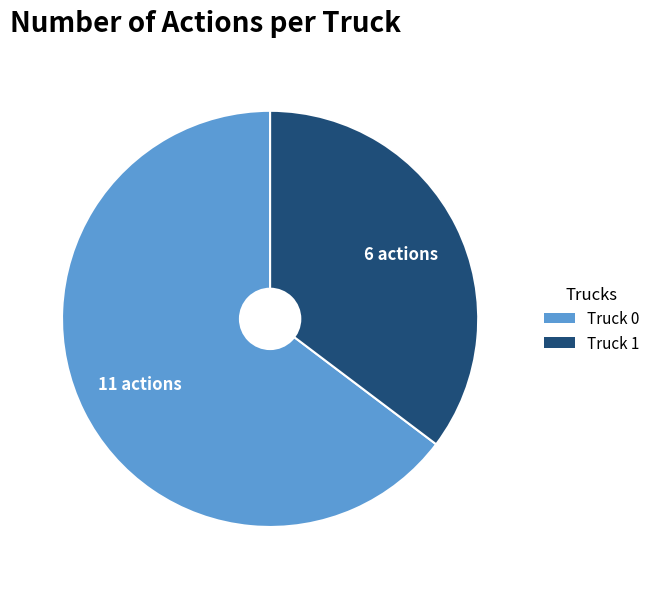

Between Truck 1 and Truck 0, which is larger?

Truck 0